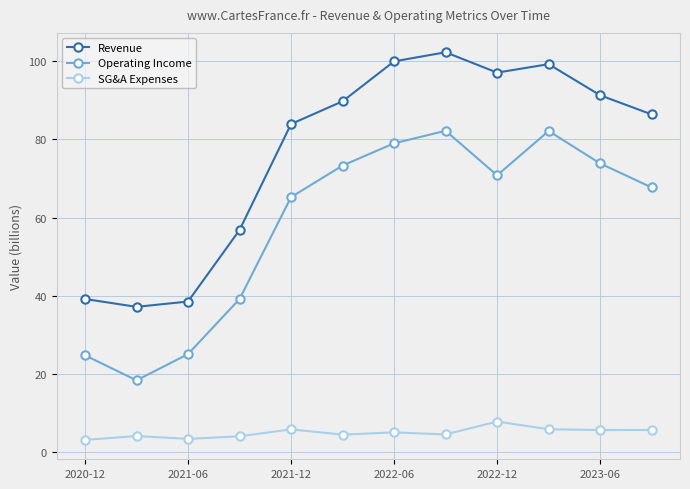

What is the value of the SG&A Expenses point at the 1st from the left?

3.1